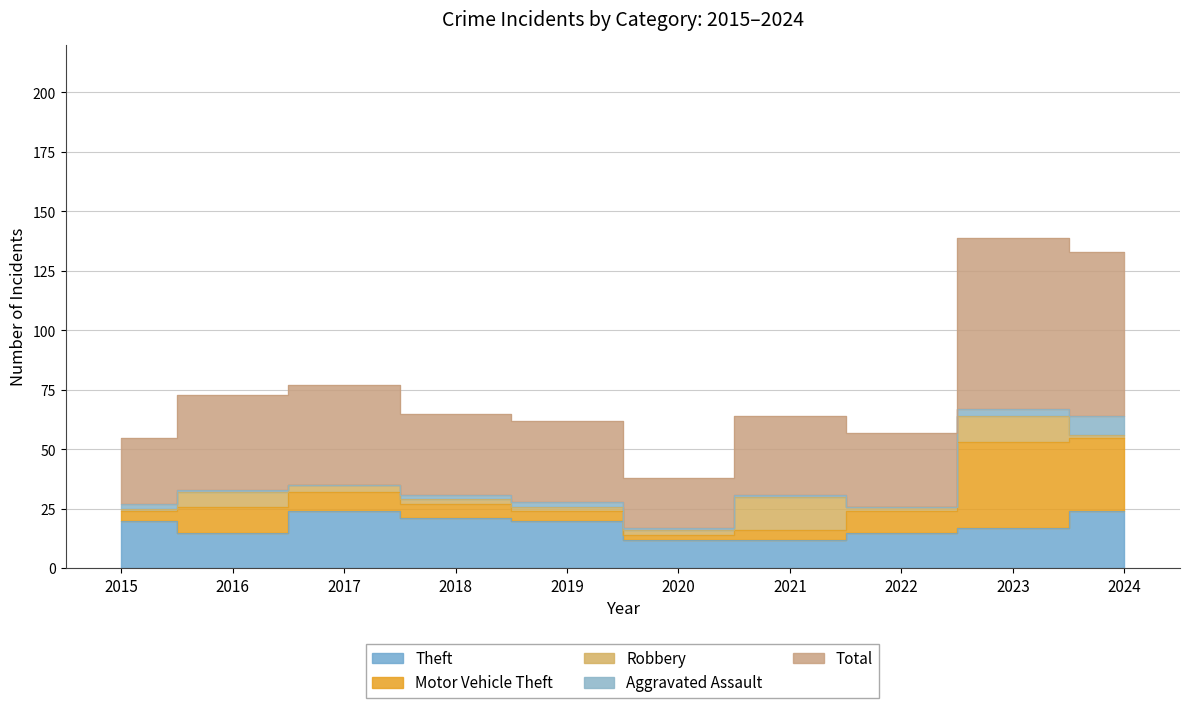

True or false: Total and Aggravated Assault cross at least once.

False